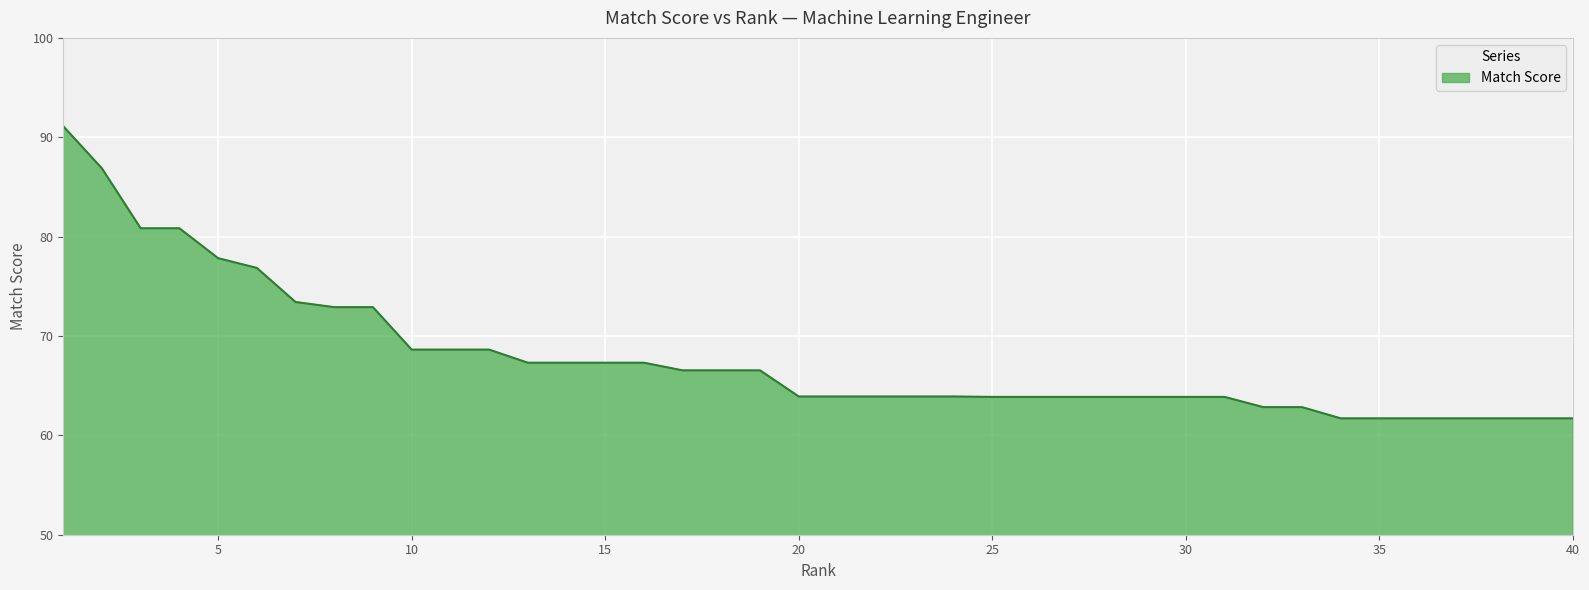

How many lines are shown in the chart?

1